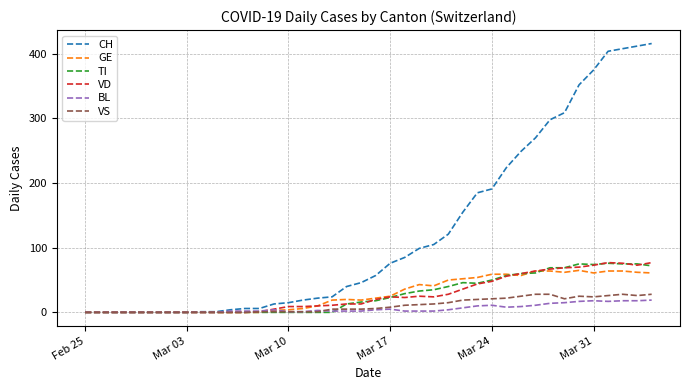

Which series has the largest total across all categories?

CH